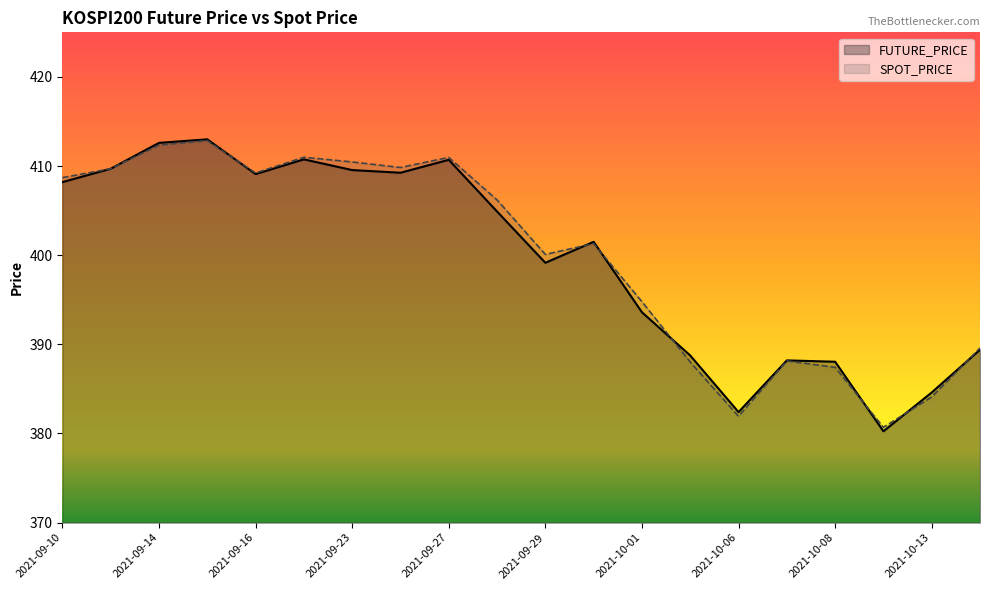

True or false: FUTURE_PRICE and SPOT_PRICE cross at least once.

True